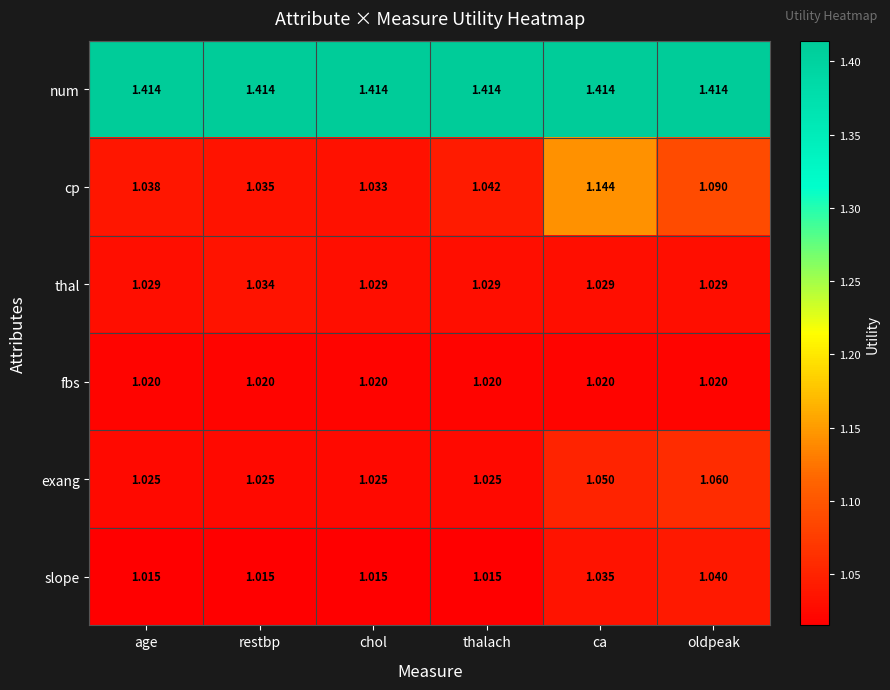

Is the value of slope at restbp greater than the value of thal at oldpeak?

No